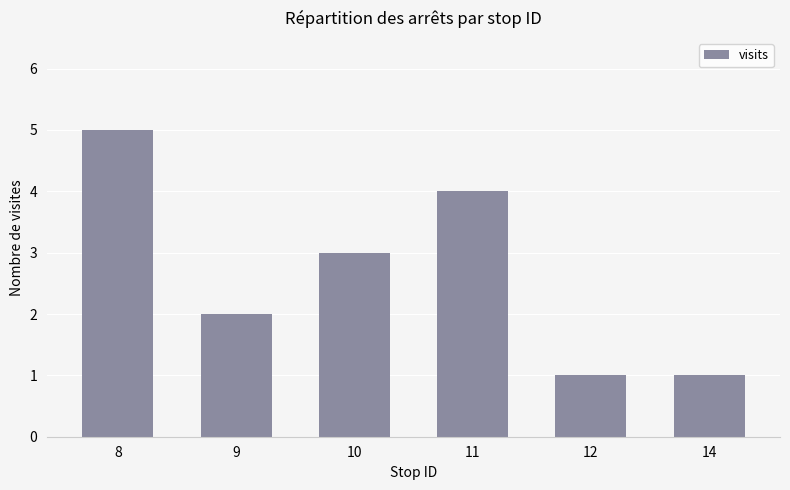

True or false: the data shows 2 at 14.

False